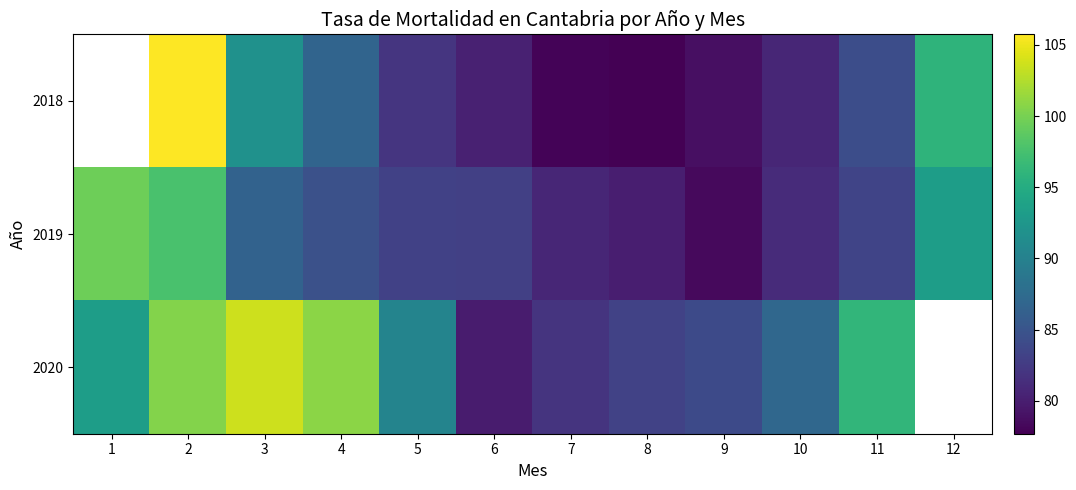

Is the value of 2020 at 5 greater than the value of 2018 at 11?

Yes